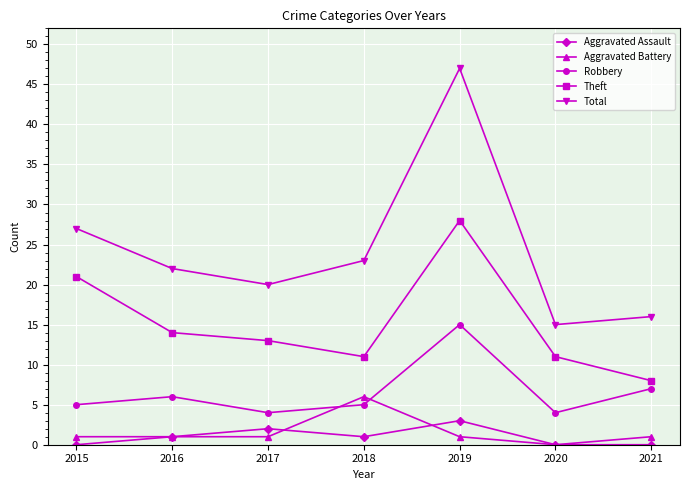

Which series has the largest total across all categories?

Total